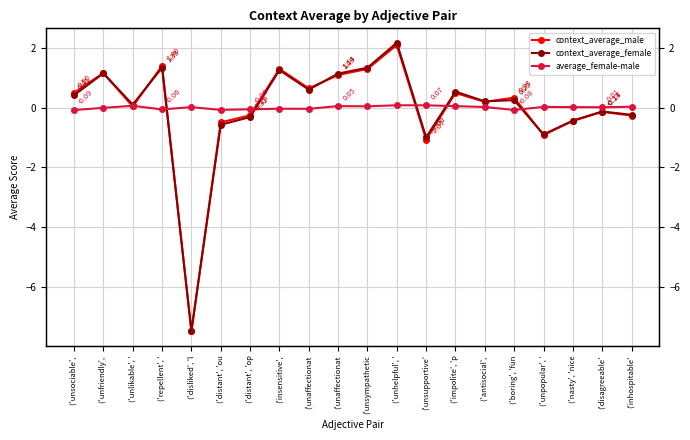

In context_average_male, how many points are higher than both neighbors (excluding endpoints)?

7